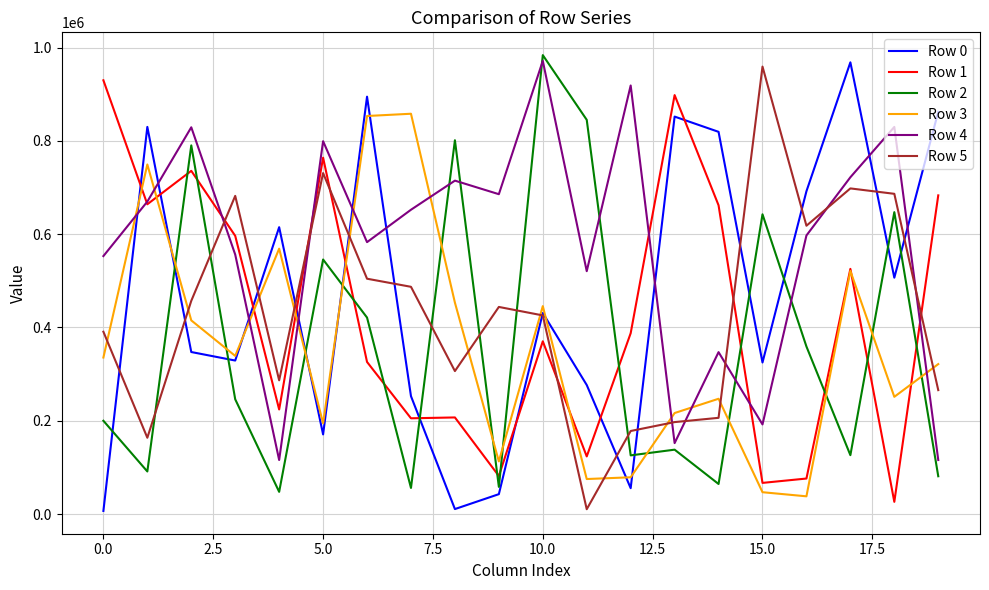

How many interior local peaks does the Row 2 series have?

7